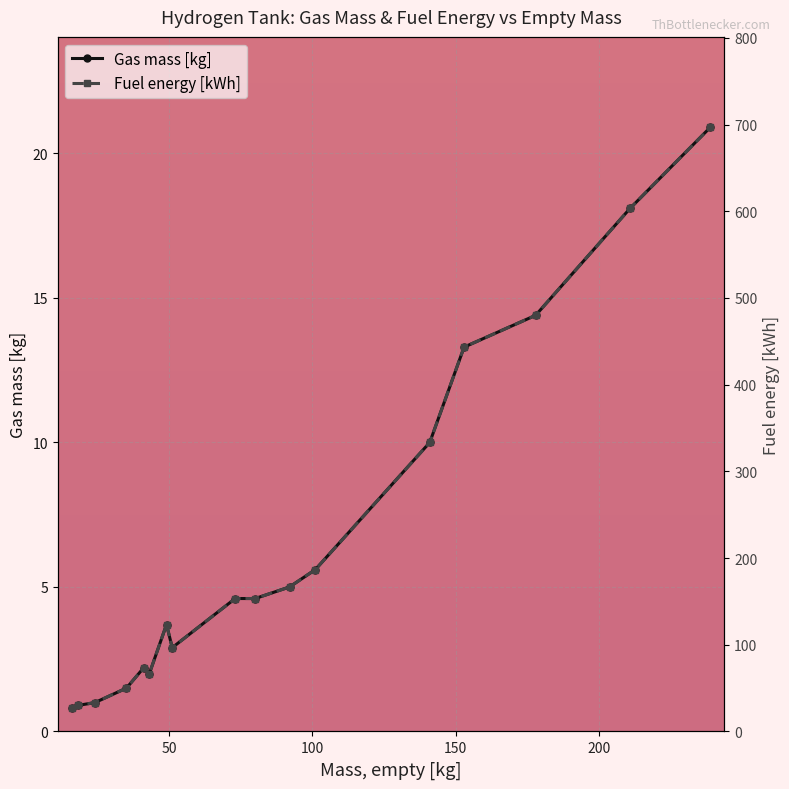

Is this an area chart (filled region under the line)?

No